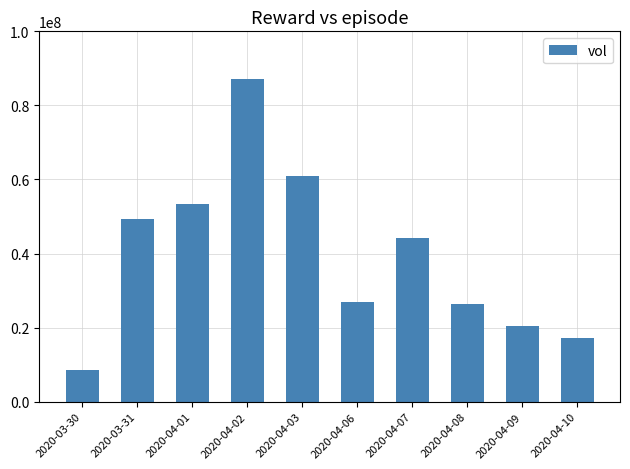

What is the difference between the maximum and minimum values?

78605400